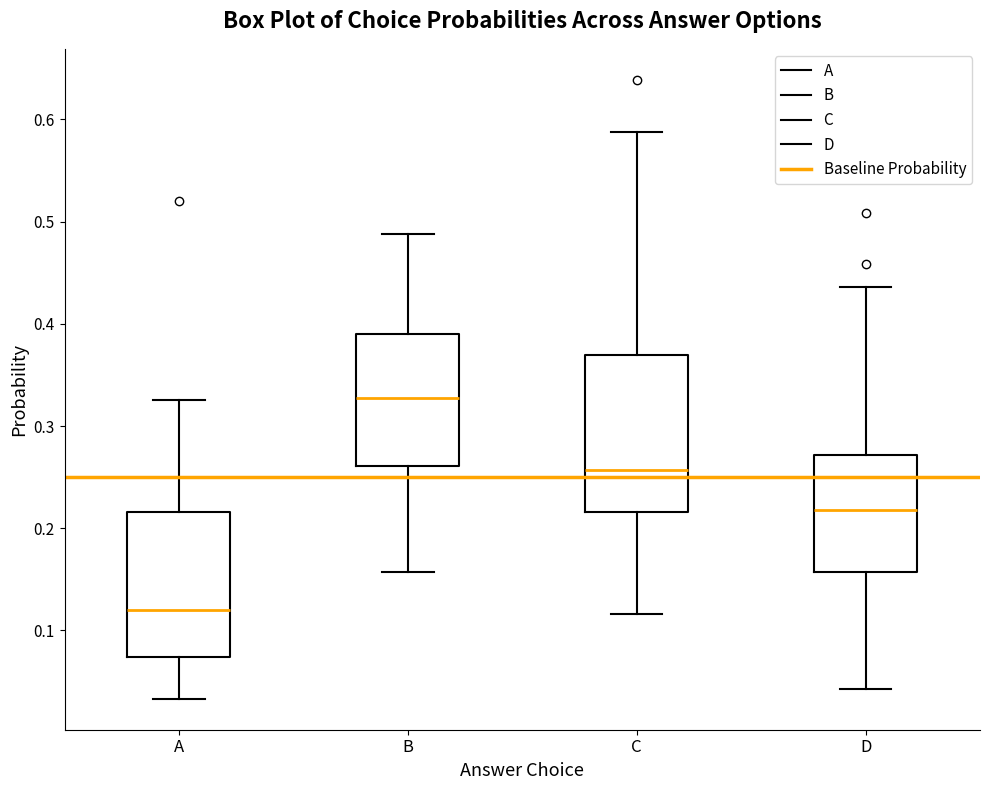

Where does the upper whisker of the box for B end on the y-axis? The values are not printed on the chart, so give them approximately, as read against the axis.

0.49